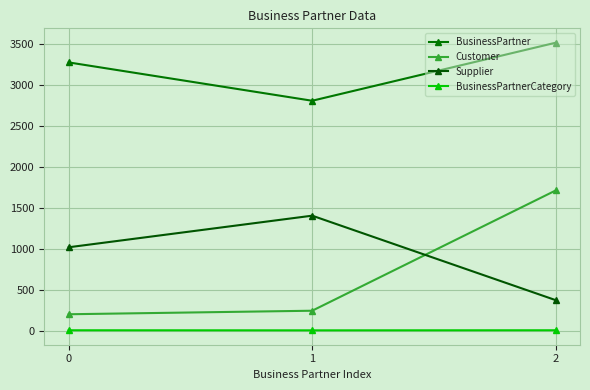

The value of Supplier at 1 is 856. True or false?

False